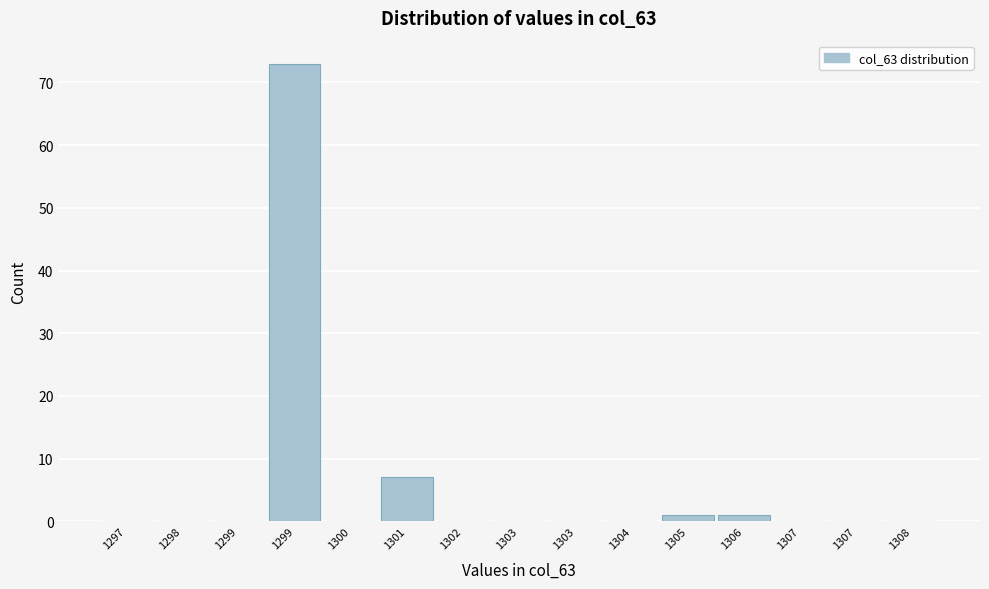

Are the bars horizontal?

No